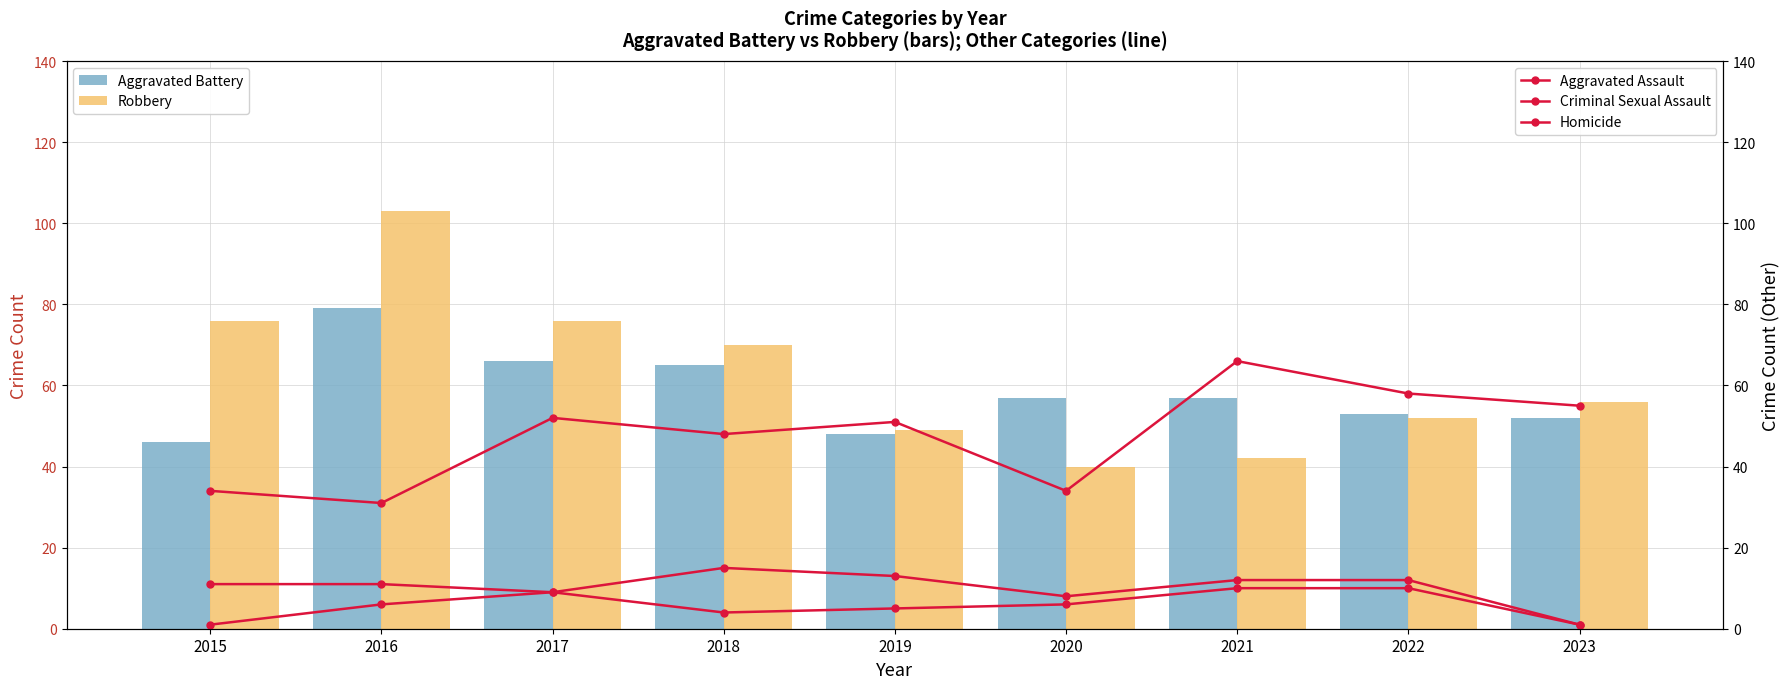

What is the average value of the Robbery series?

63